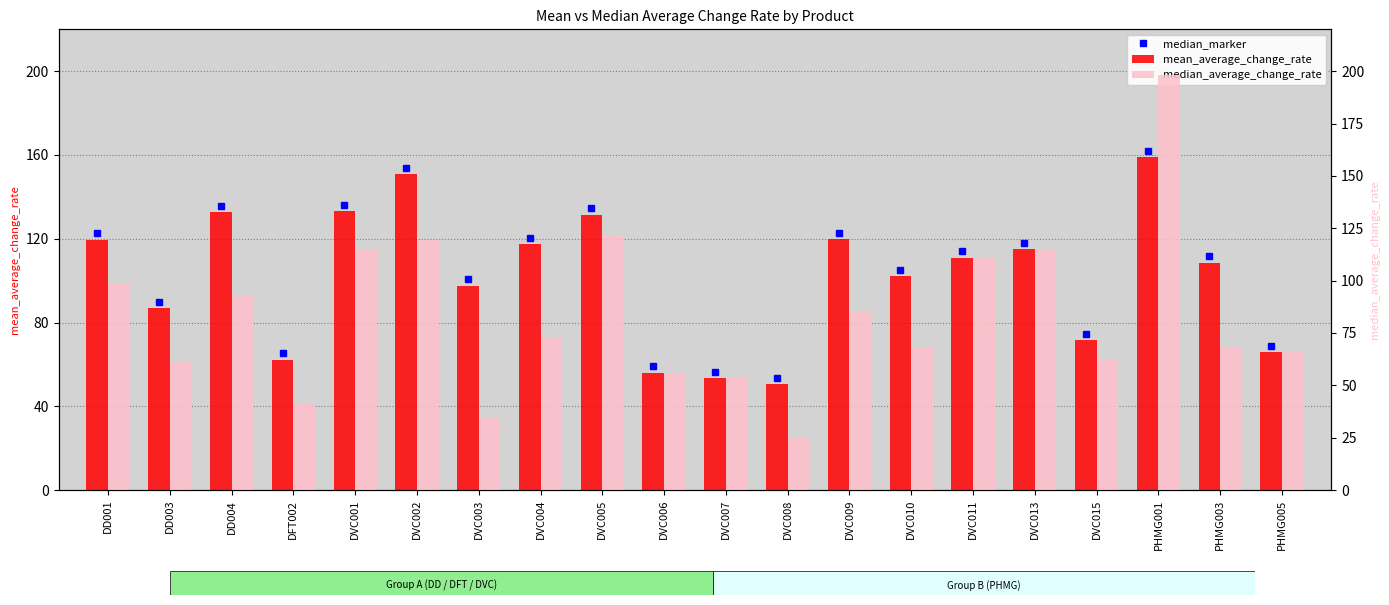

At which category is the sum across all series the highest?

PHMG001